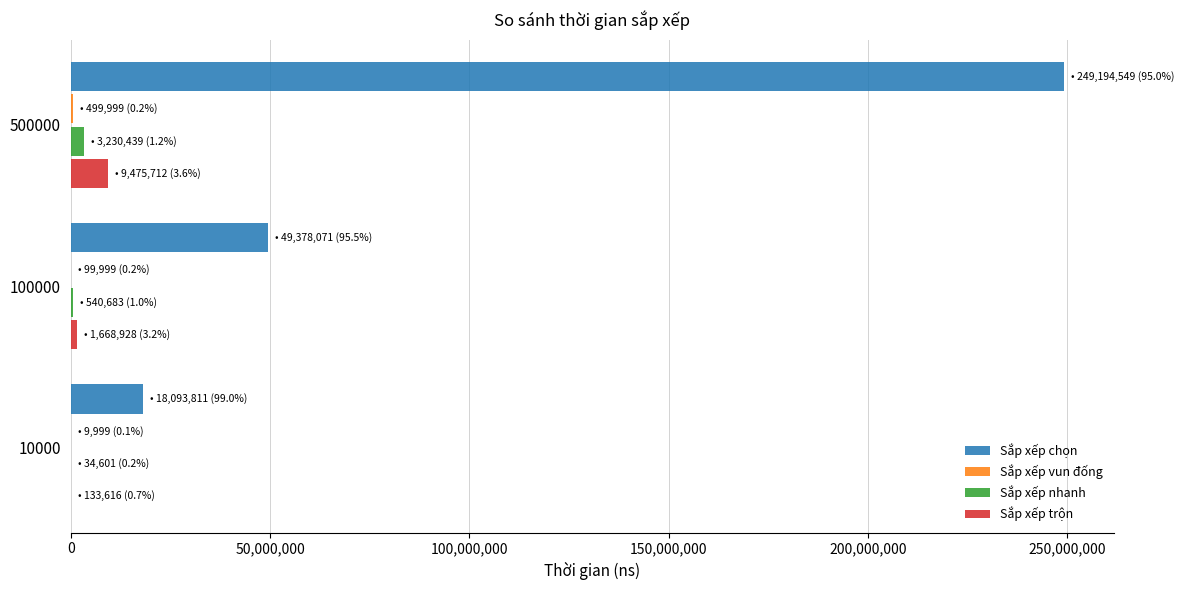

What is the greatest value displayed?

249194549